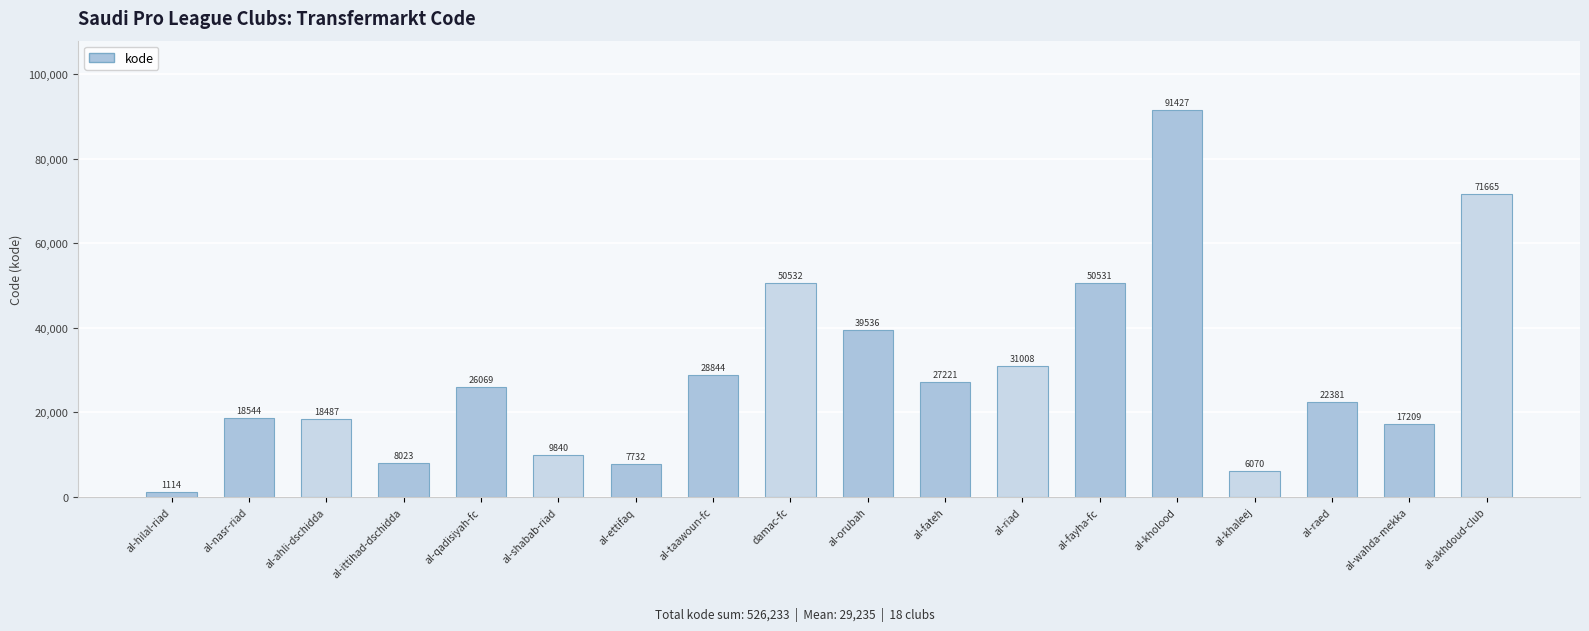

What is the difference between the maximum and minimum values?

90313